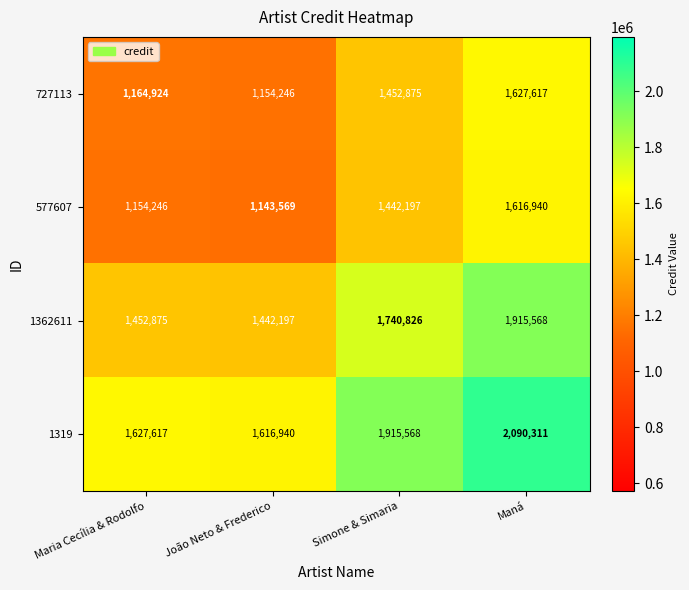

The value of 727113 at Simone & Simaria is 1452875. True or false?

True